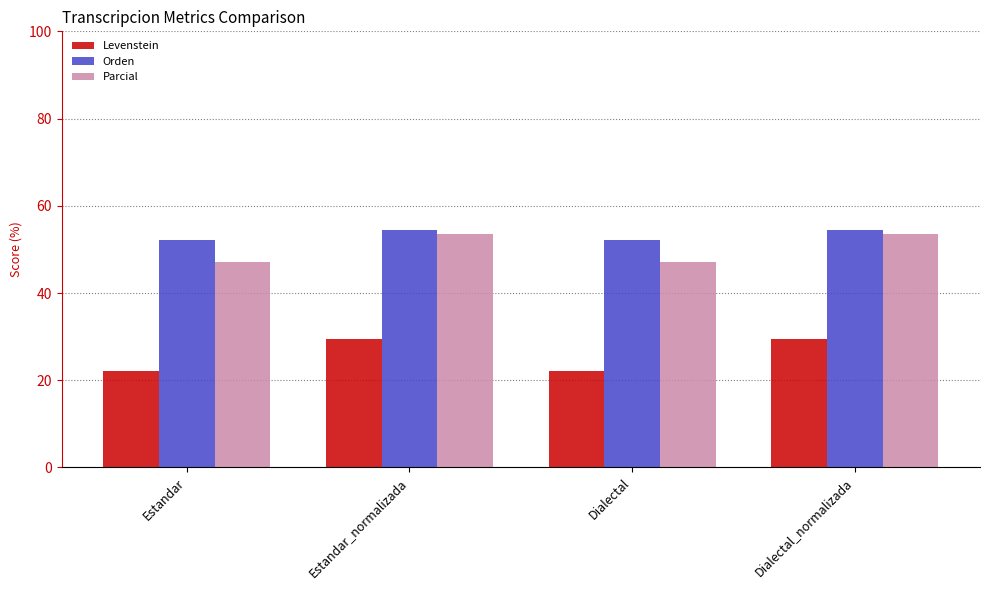

What is the spread (max minus min) of values at Estandar_normalizada?

25.1